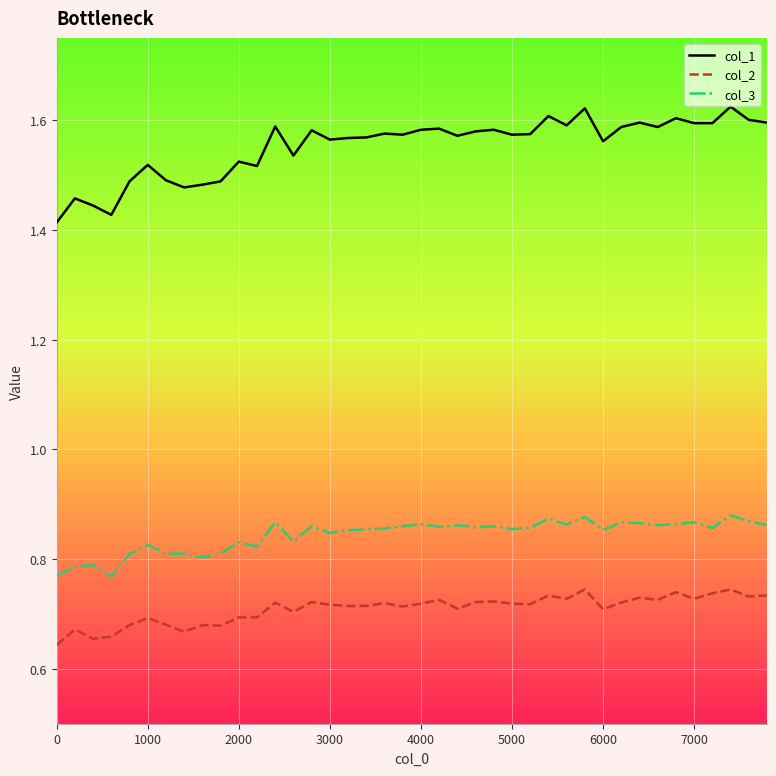

At how many categories does at least one series exceed 0?

40